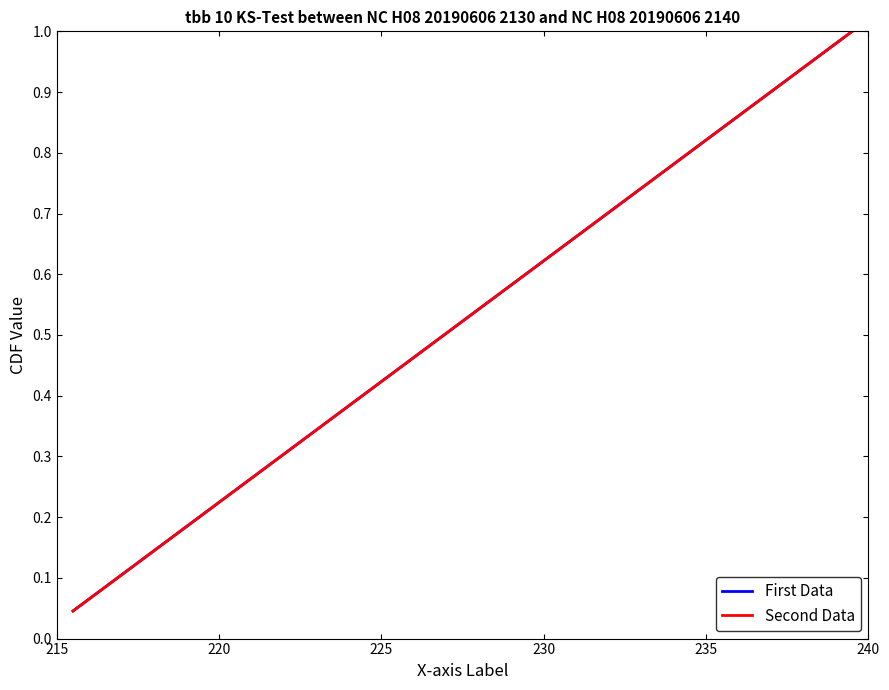

How many series are shown in this chart?

2